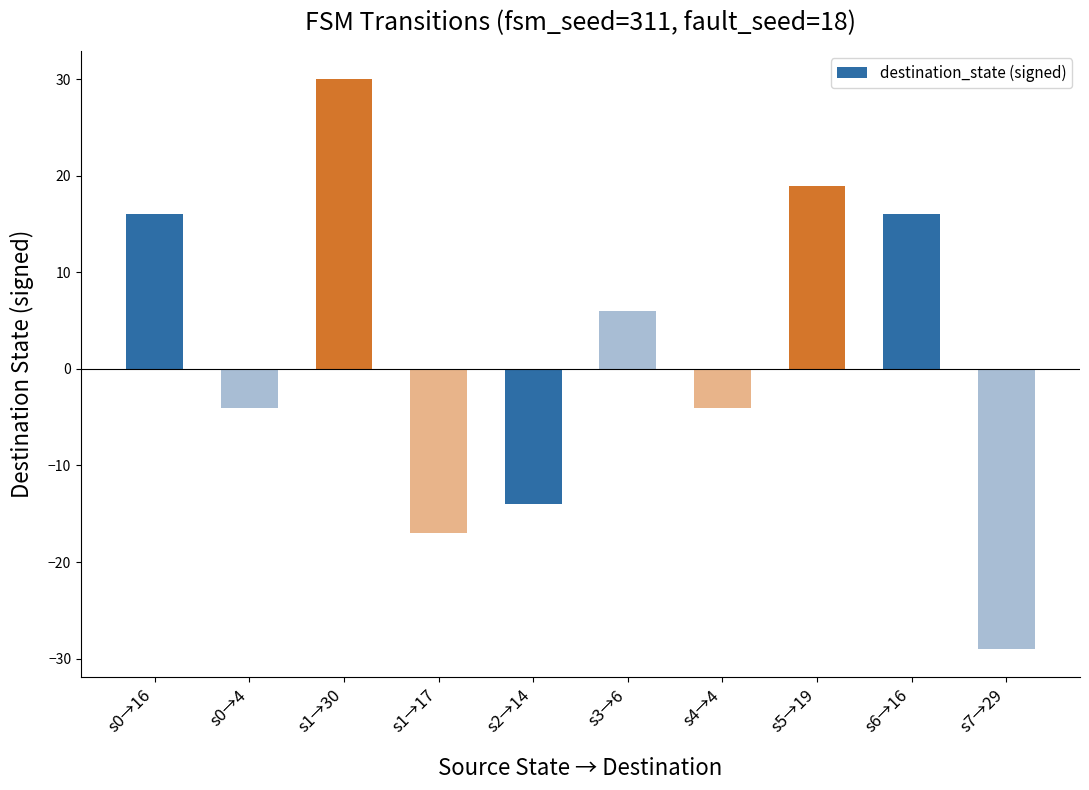

At which category does the chart reach its peak across all series?

s1→30